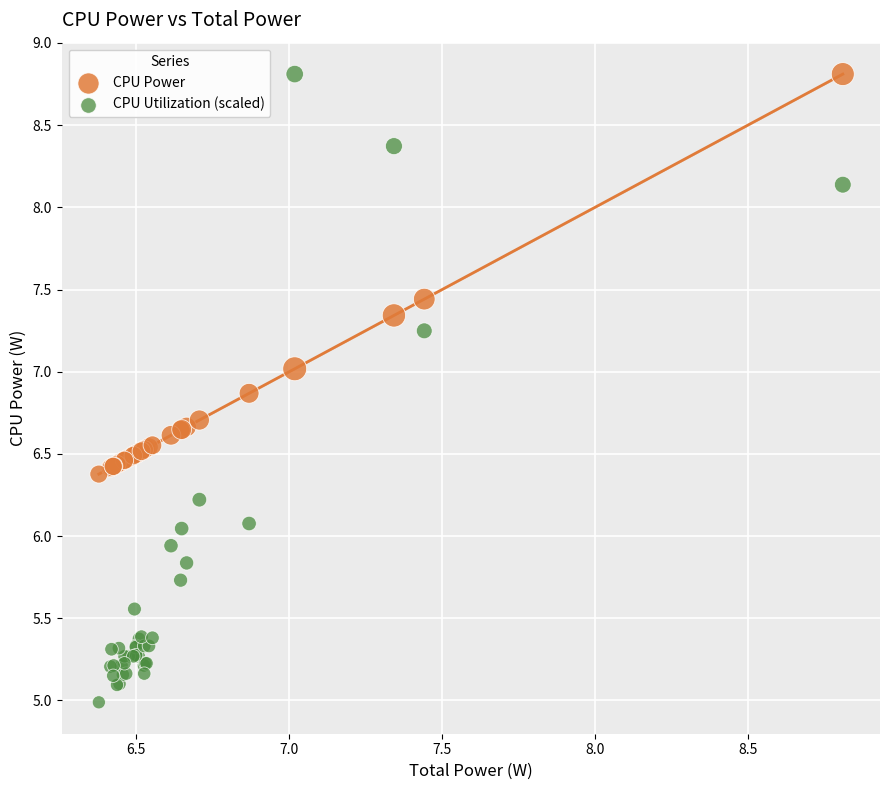

What are all the series names shown in the legend?

CPU Power, CPU Utilization (scaled)